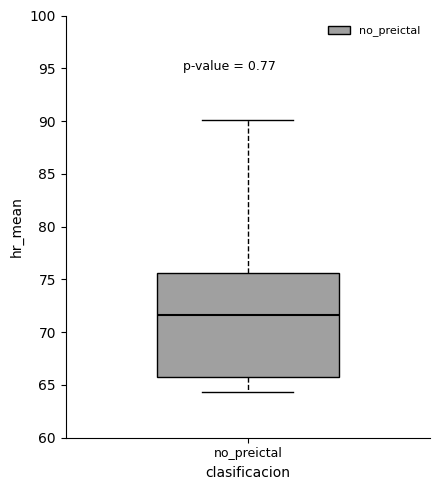

Where is the lower edge of the box for no_preictal on the y-axis? The values are not printed on the chart, so give them approximately, as read against the axis.

66.0